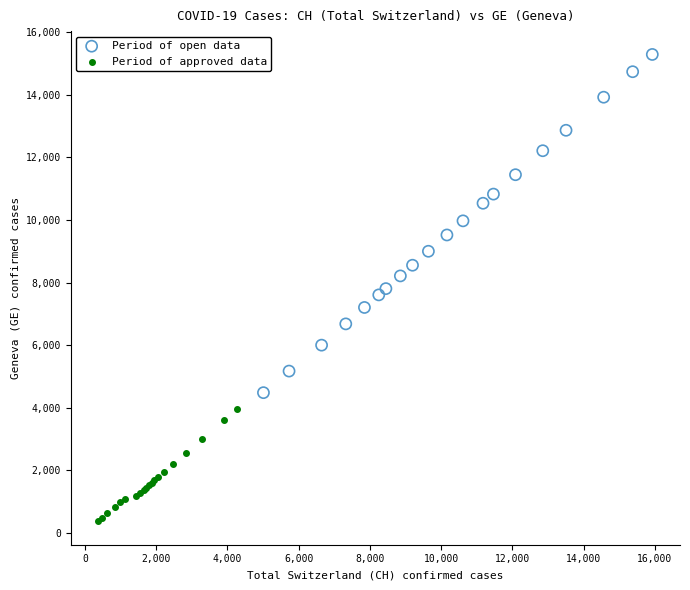

Which series reaches the minimum Y coordinate?

Period of approved data